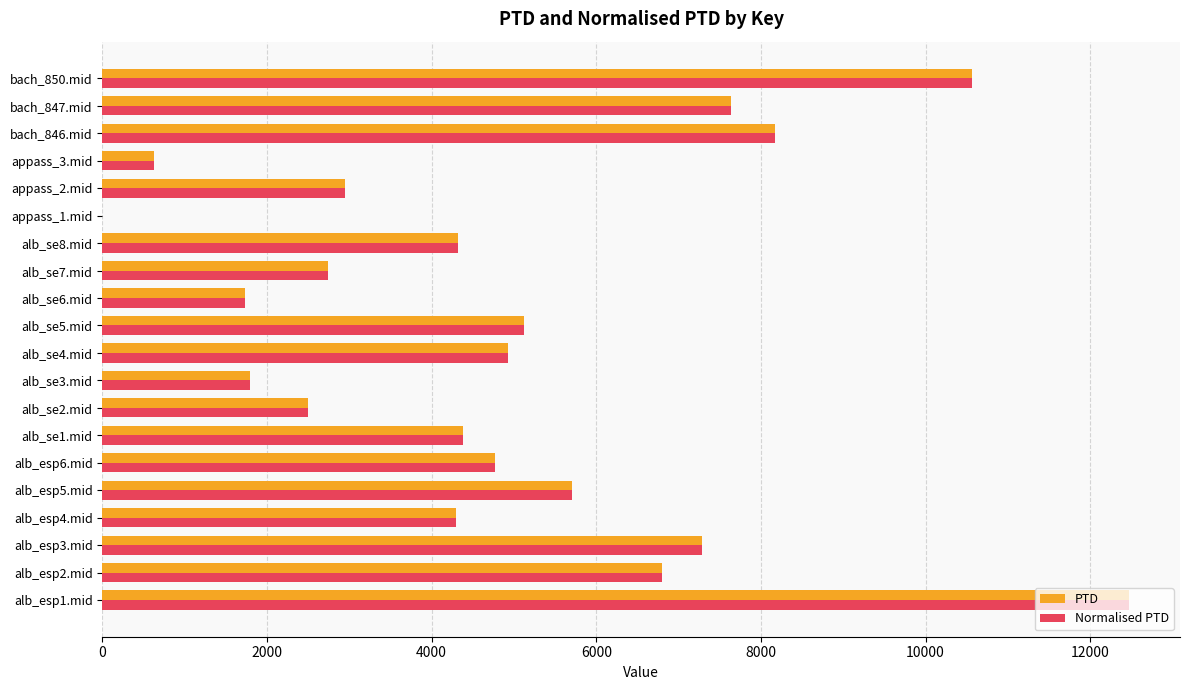

Is the value of PTD at alb_esp2.mid greater than the value of Normalised PTD at alb_se4.mid?

Yes